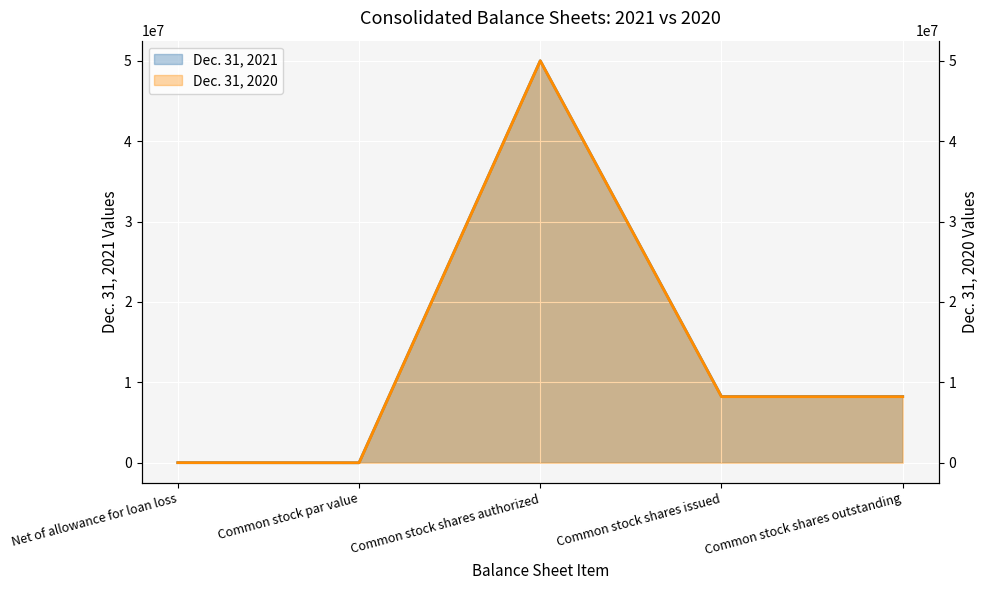

What are all the series names shown in the legend?

Dec. 31, 2021, Dec. 31, 2020